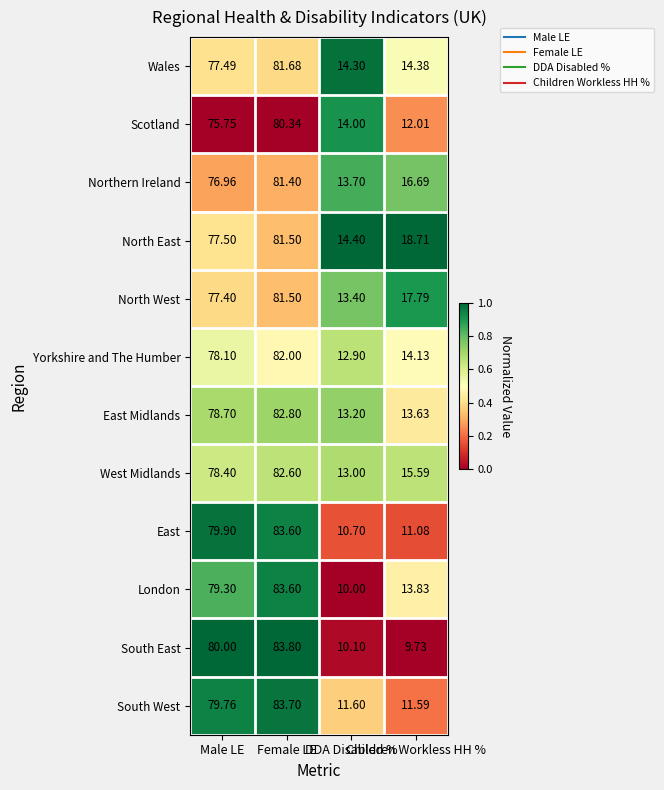

Which category has the highest value across all series?

Female LE